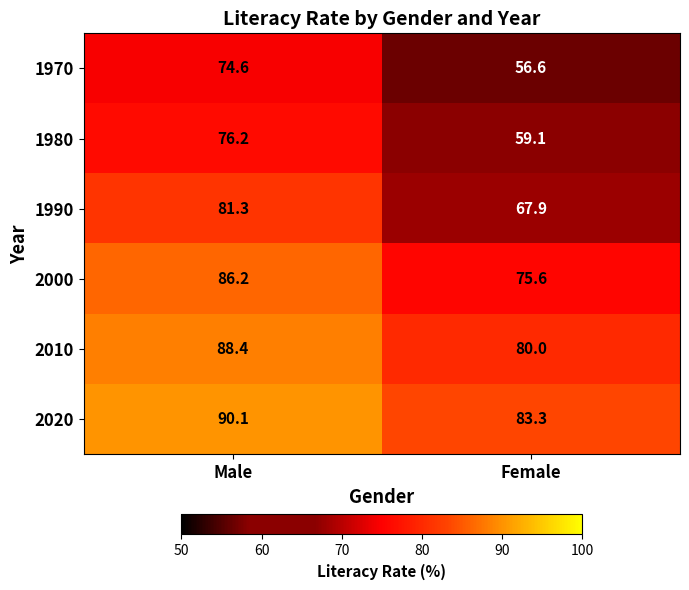

Reading left to right, list all the values displayed in this chart.

1970: Male=74.6	Female=56.6
1980: Male=76.2	Female=59.1
1990: Male=81.3	Female=67.9
2000: Male=86.2	Female=75.6
2010: Male=88.4	Female=80.0
2020: Male=90.1	Female=83.3